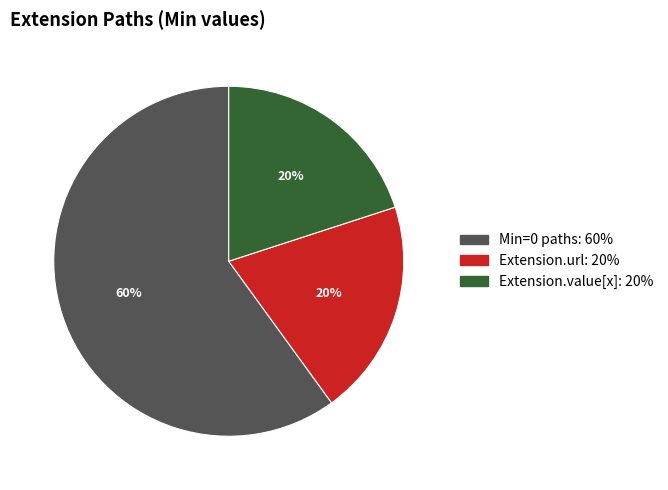

Does any single category account for the majority?

Yes